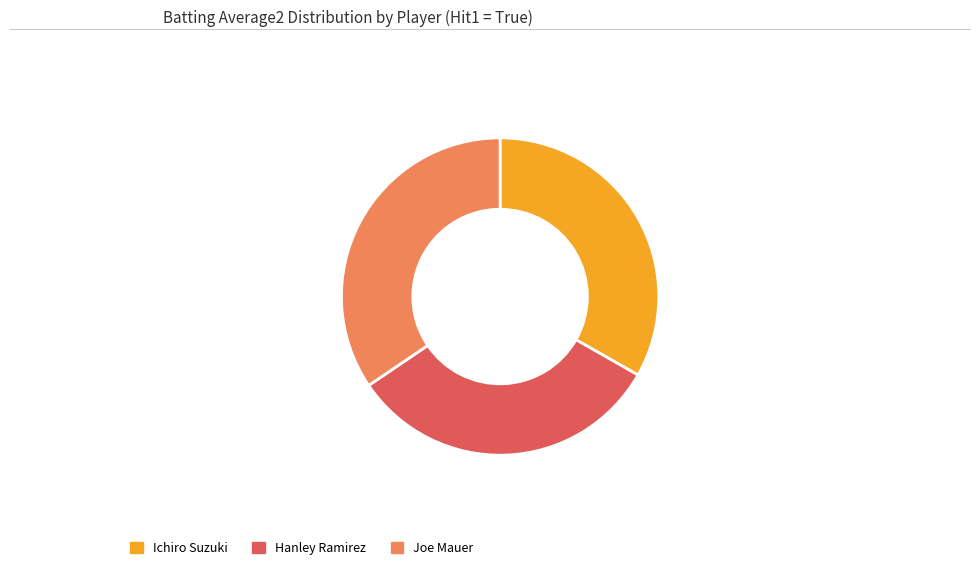

Is it true that Hanley Ramirez is 32% of the pie?

True